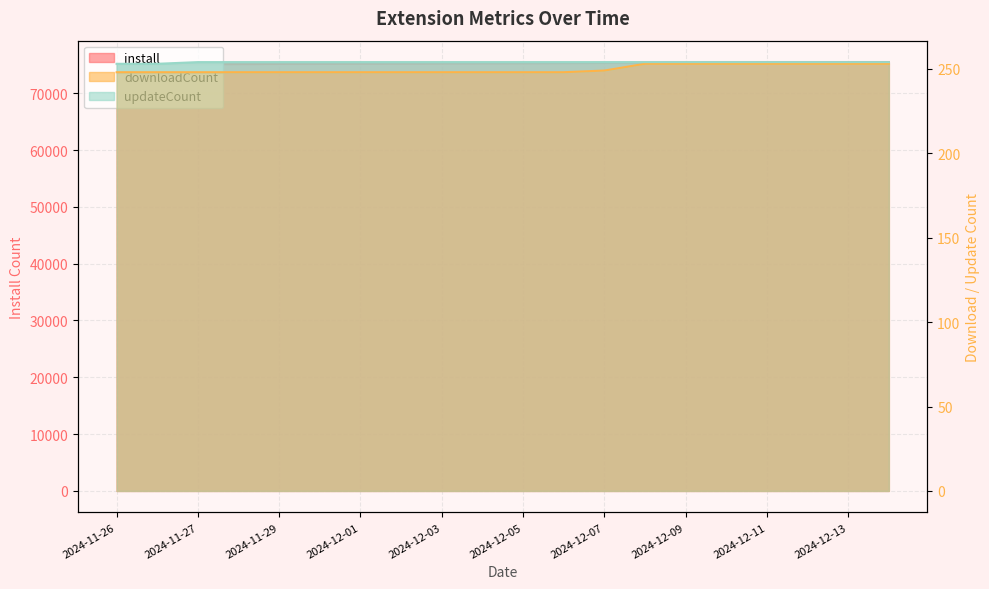

List the labels in order of install value, largest first.

2024-12-14, 2024-12-13, 2024-12-12, 2024-12-11, 2024-12-10, 2024-12-09, 2024-12-08, 2024-12-07, 2024-12-06, 2024-12-05, 2024-12-04, 2024-12-03, 2024-12-02, 2024-12-01, 2024-11-30, 2024-11-29, 2024-11-28, 2024-11-27, 2024-11-26, 2024-11-26